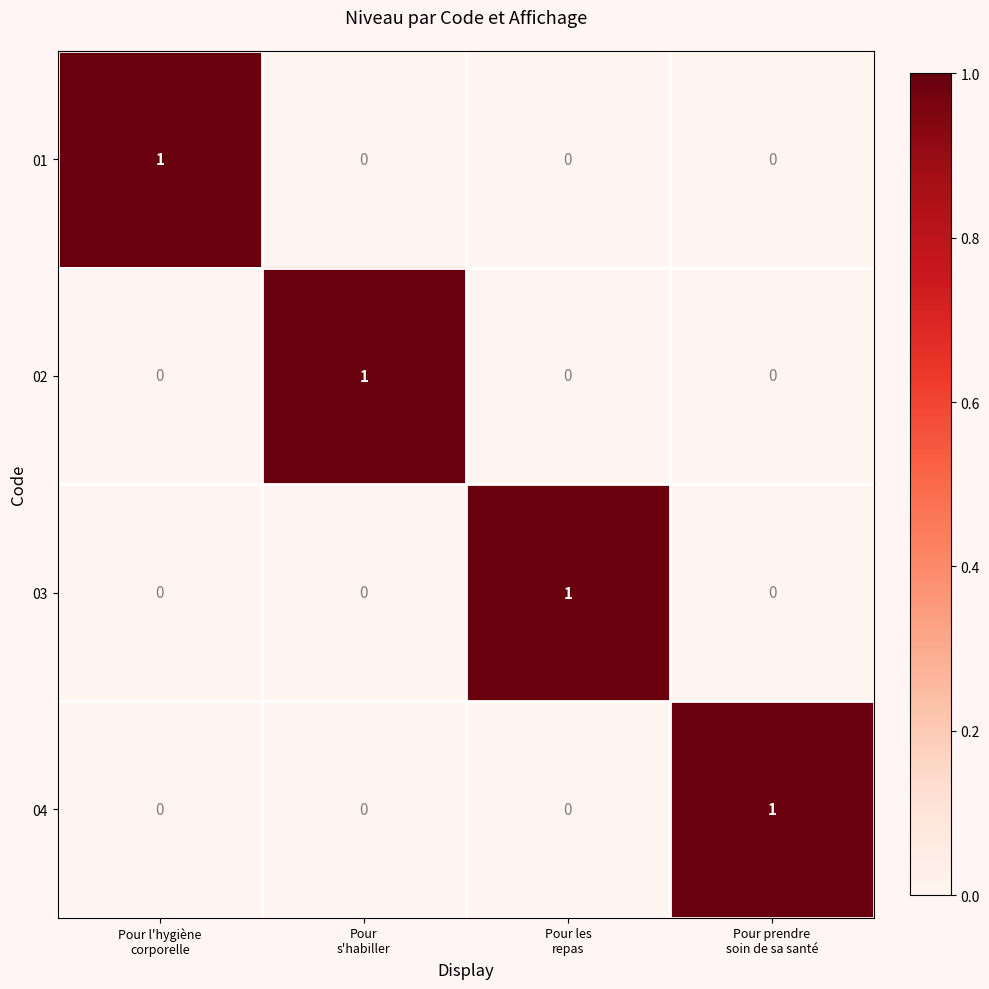

Reading right to left, extract all data points from this chart.

01: 0	0	0	1
02: 0	0	1	0
03: 0	1	0	0
04: 1	0	0	0